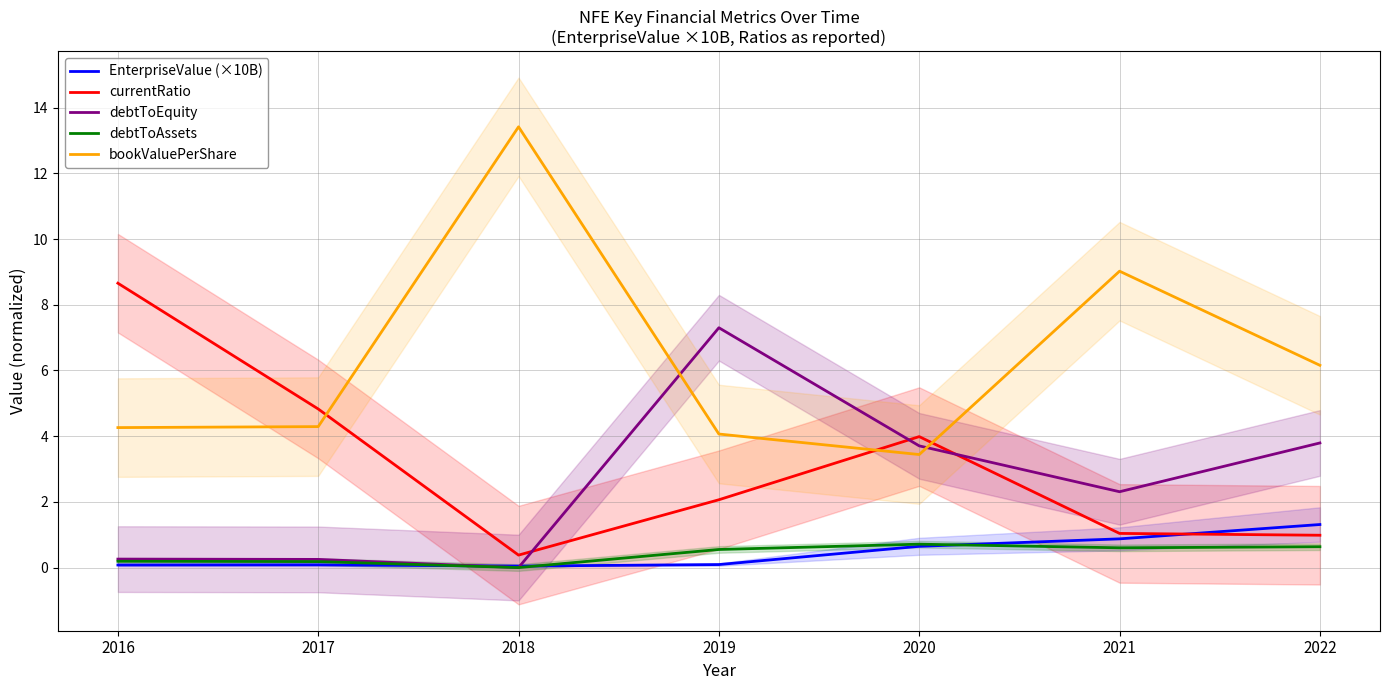

Rank the categories by currentRatio value from lowest to highest.

2018, 2022, 2021, 2019, 2020, 2017, 2016